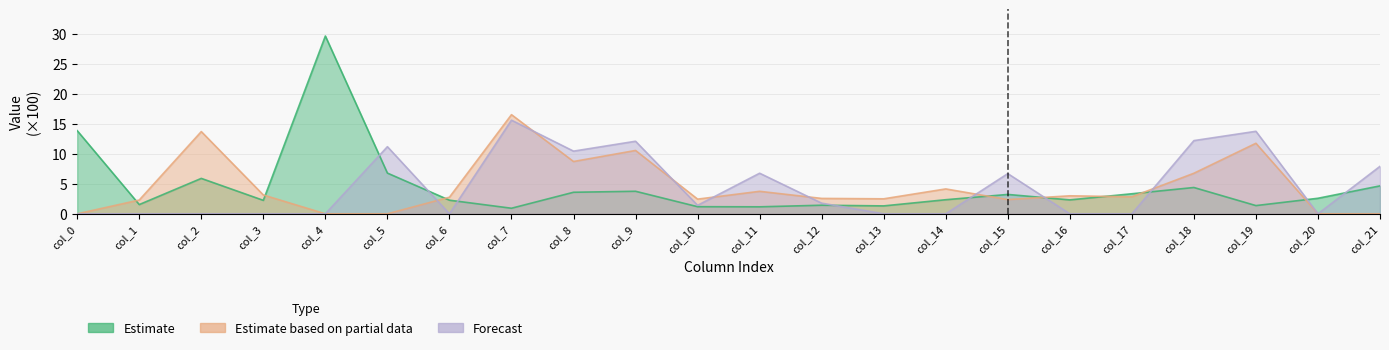

Read the row0 value at col_0.

13.9